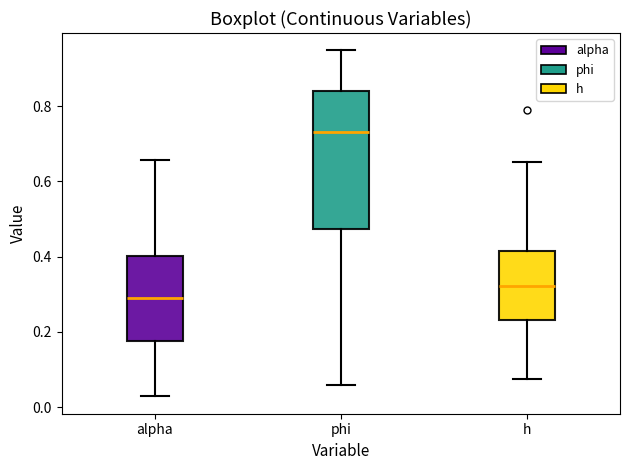

Comparing the boxes themselves (not the whiskers), which one is the tallest?

phi